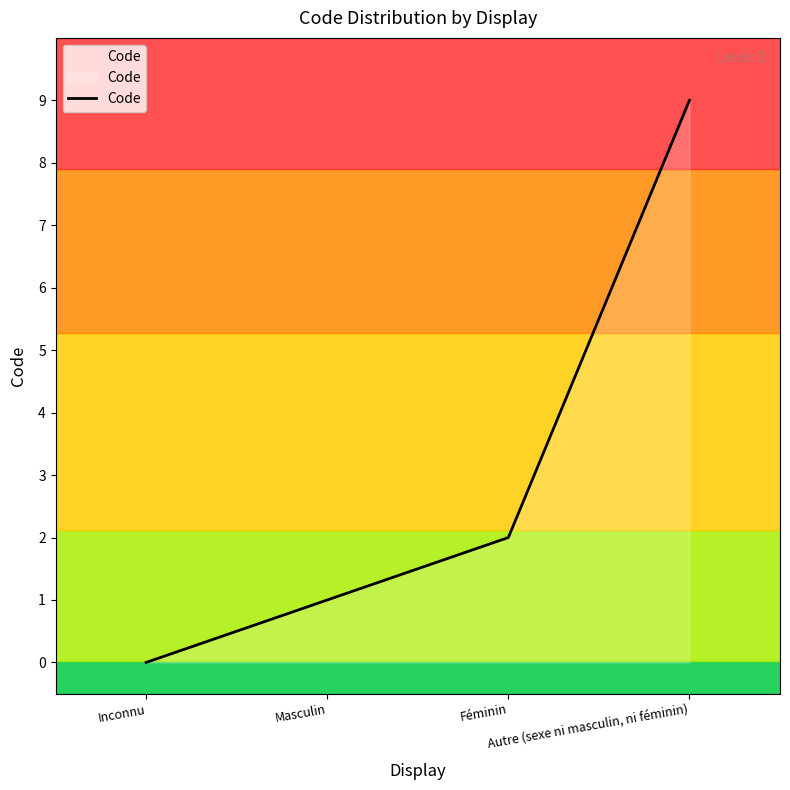

At which category does the chart reach its peak across all series?

Autre (sexe ni masculin, ni féminin)